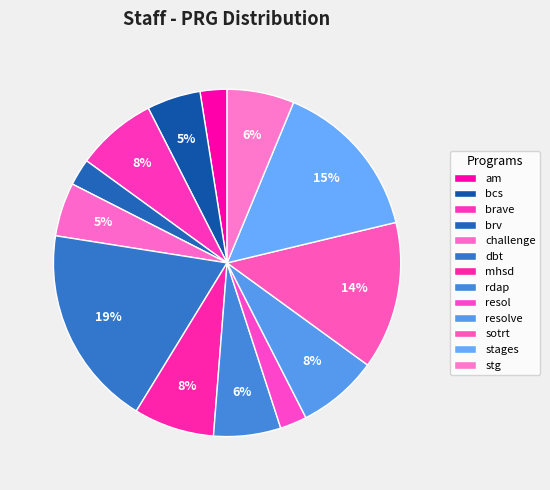

Approximately how many times larger is the value at brave compared to bcs?

1.5